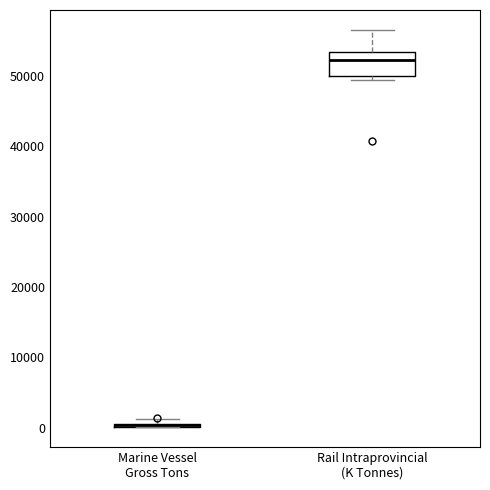

Comparing the boxes themselves (not the whiskers), which one is the tallest?

Rail Intraprovincial (K Tonnes)